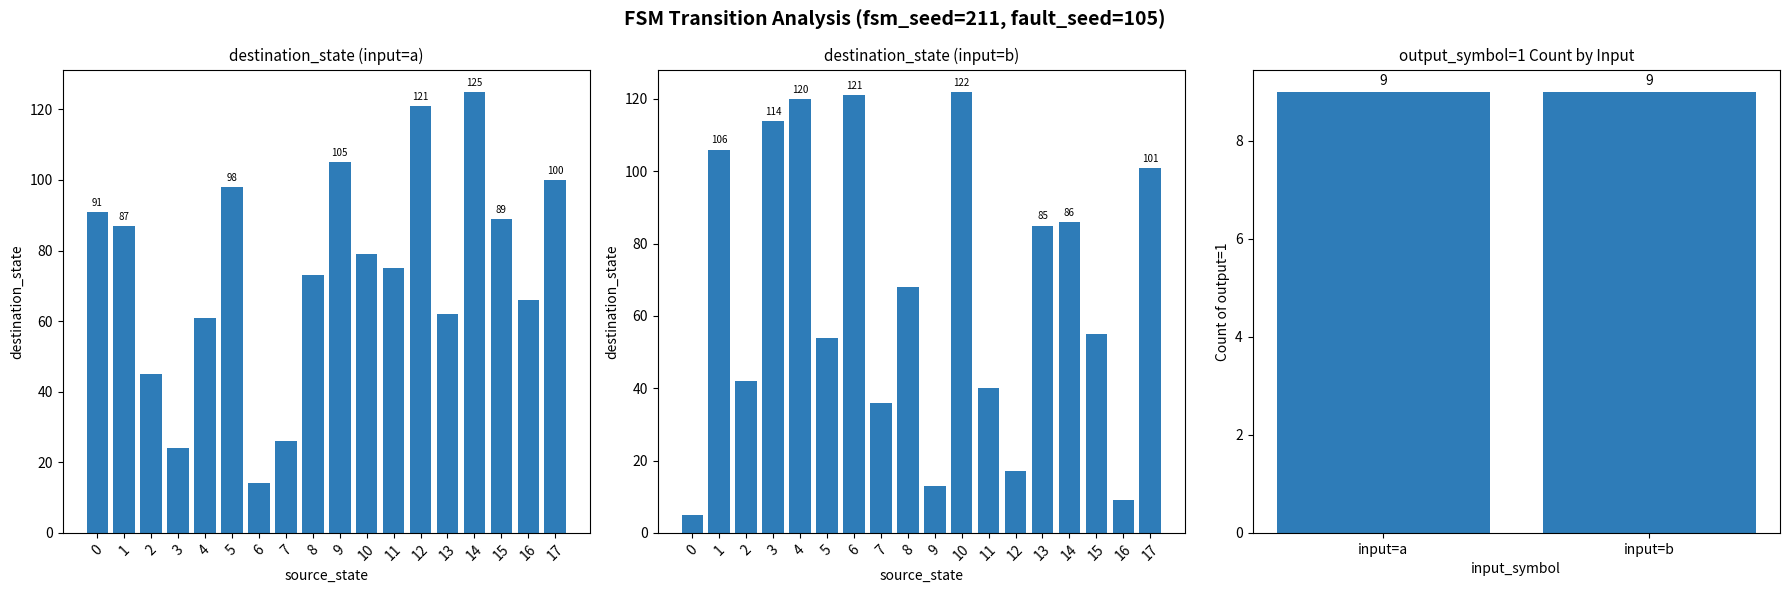

Which series changed the most between 8 and 11?

destination_state